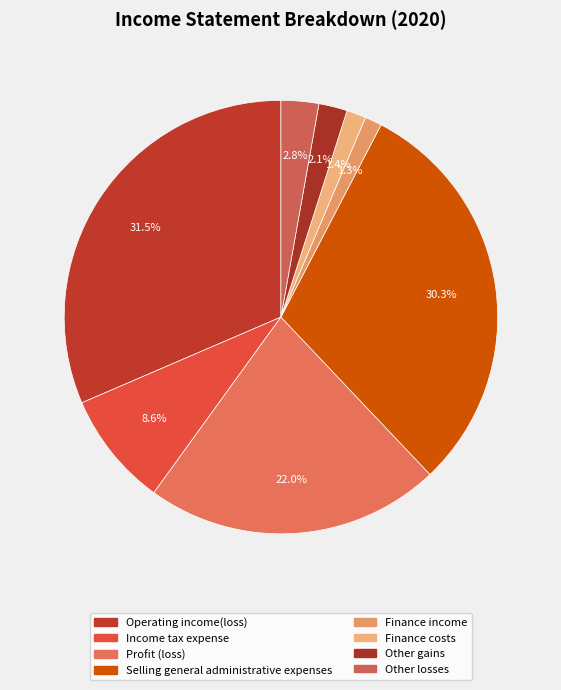

True or false: Operating income(loss) accounts for 19% of the total.

False